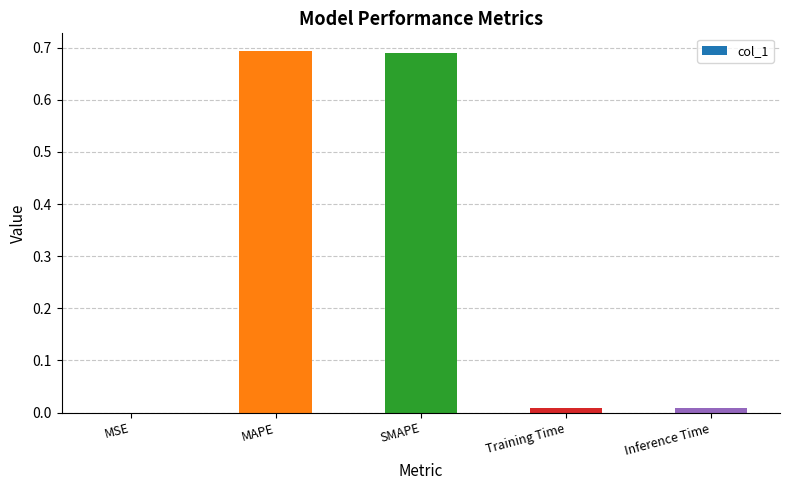

The chart shows a value of 0.0 at Inference Time. True or false?

True